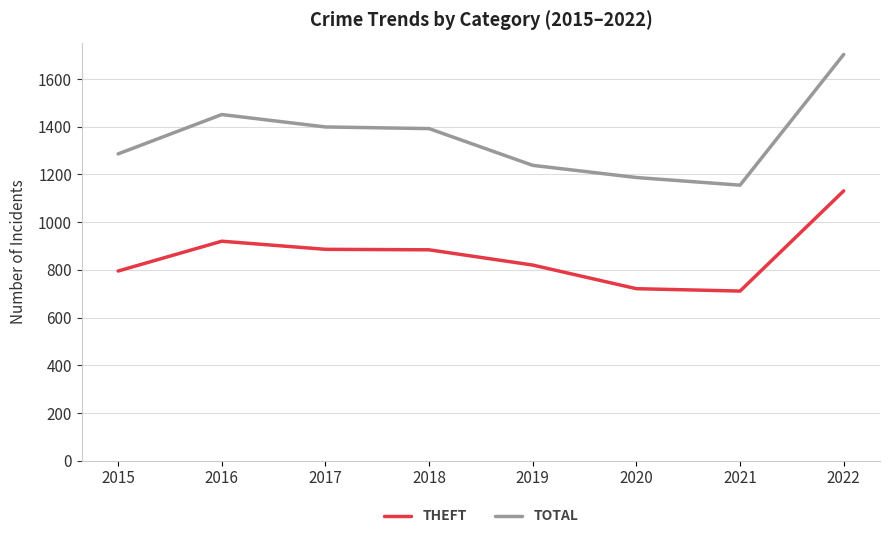

How many lines are shown in the chart?

2